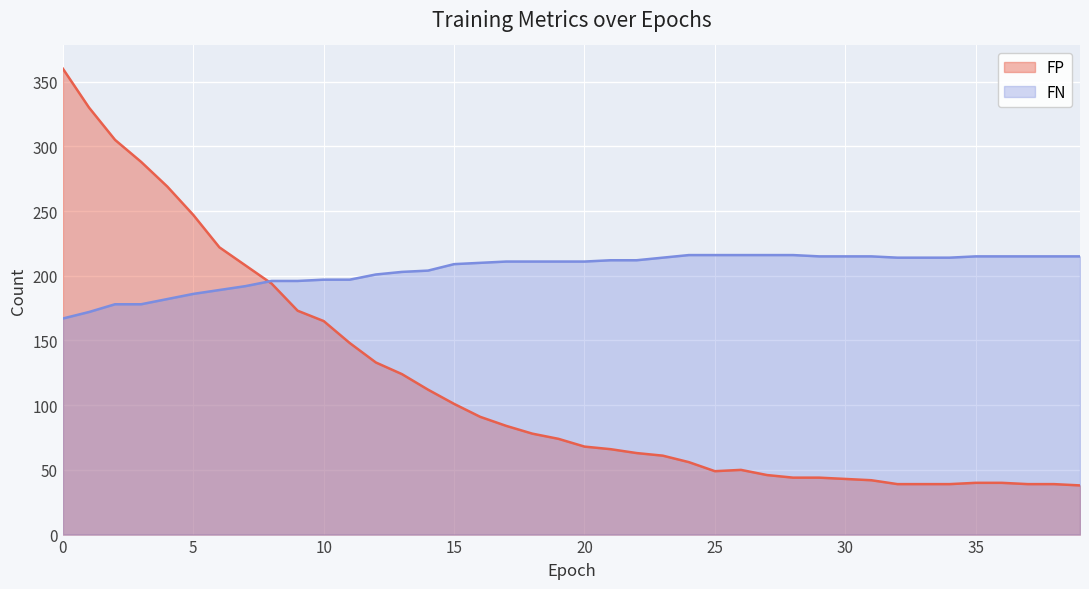

What is the difference between the FN values at 0 and 21?

45